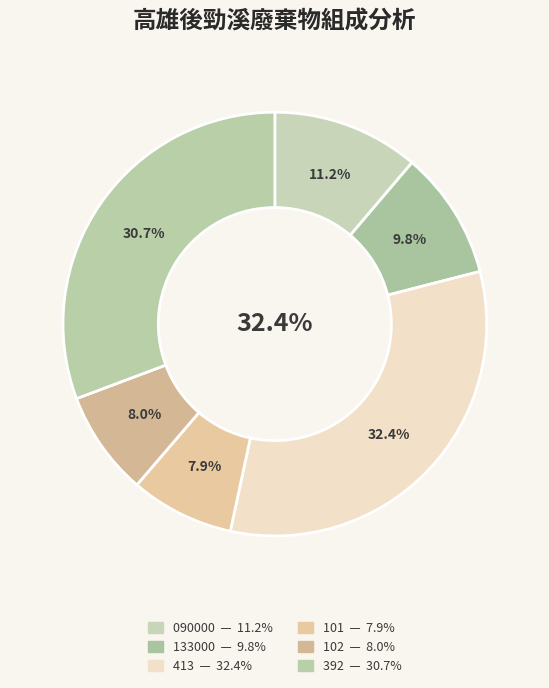

Is there a majority slice in this chart?

No